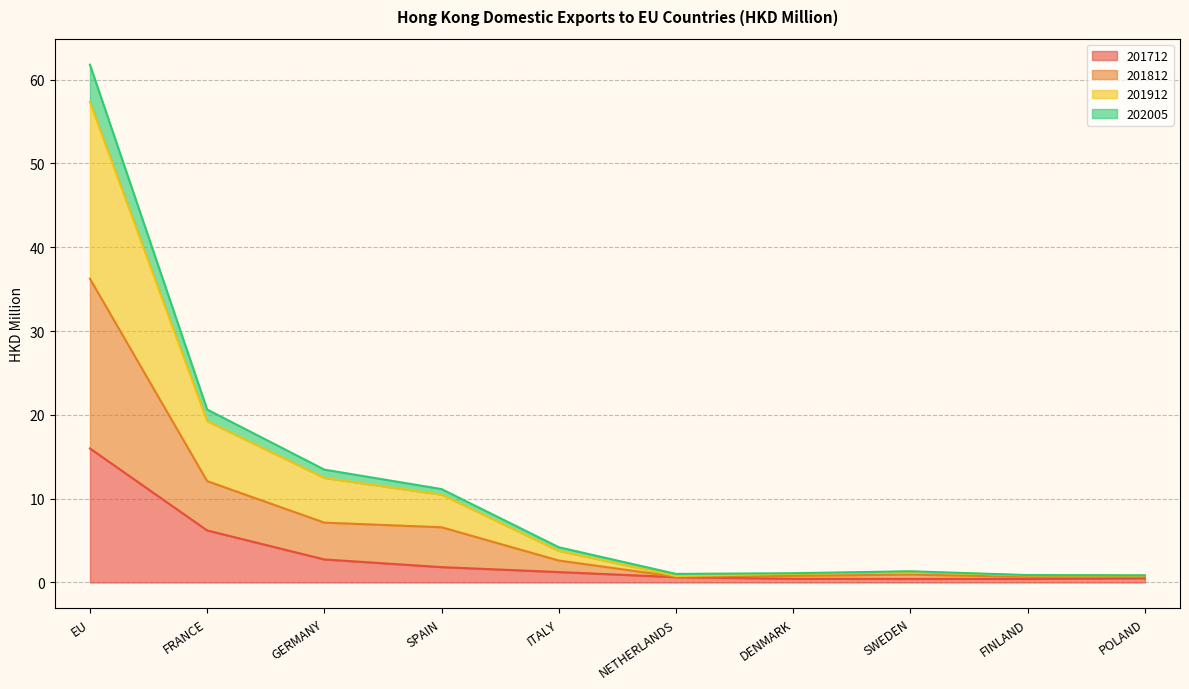

Does the chart display data point markers on the line(s)?

No